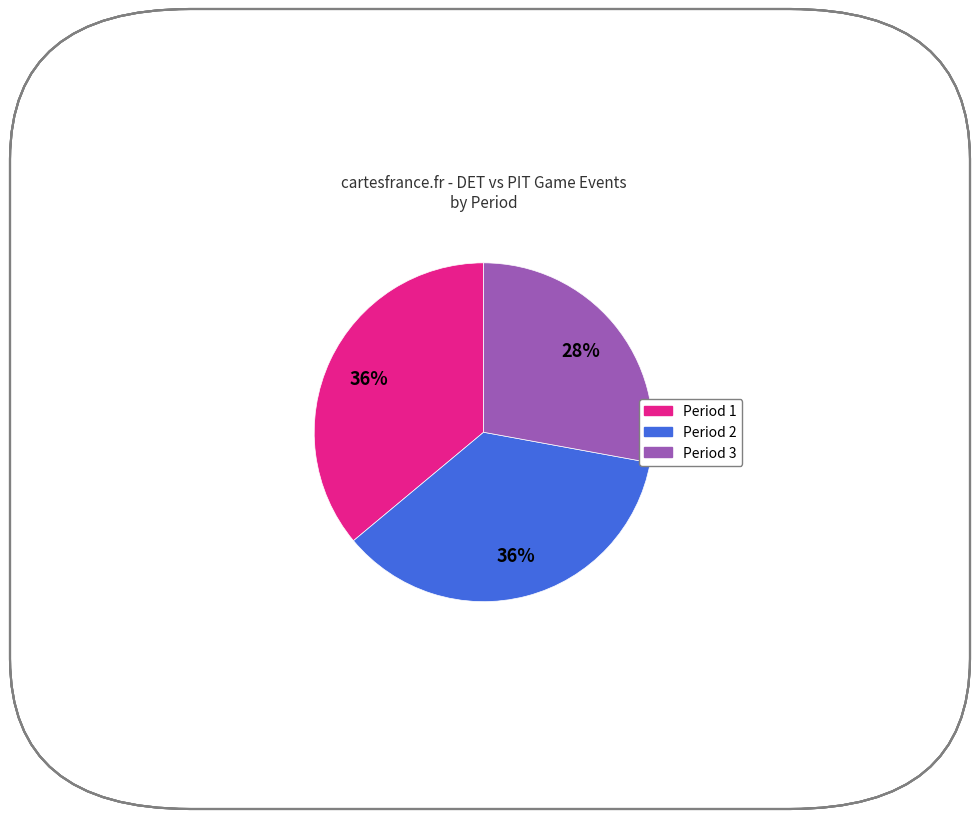

Count the number of slices in the pie.

3